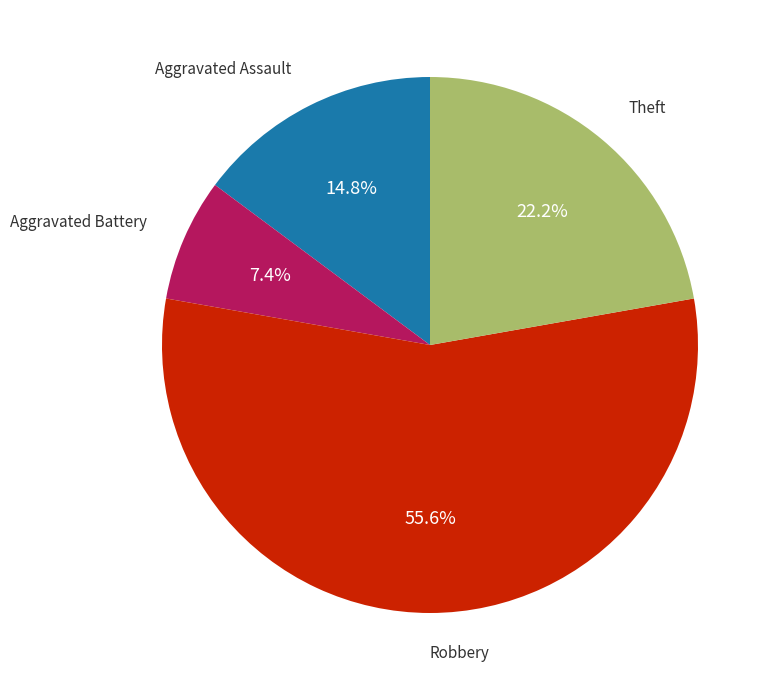

Is it true that Robbery is 44% of the pie?

False